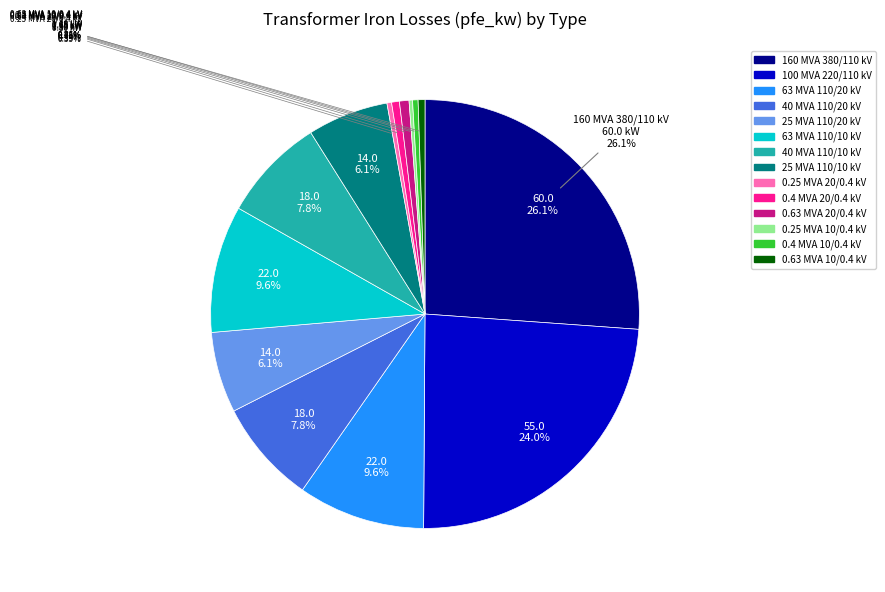

Is there any slice that represents more than half of the pie?

No